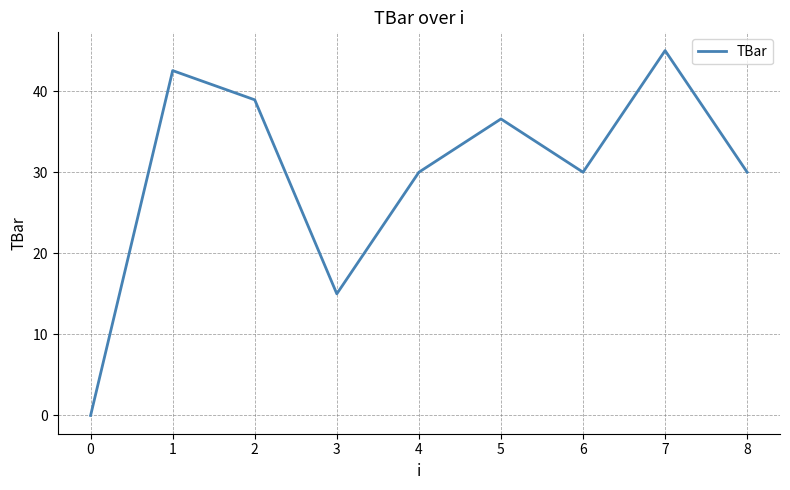

Reading left to right, transcribe all the data shown in this chart.

0.0	42.5	38.9	15.0	30.0	36.6	30.0	45.0	30.0